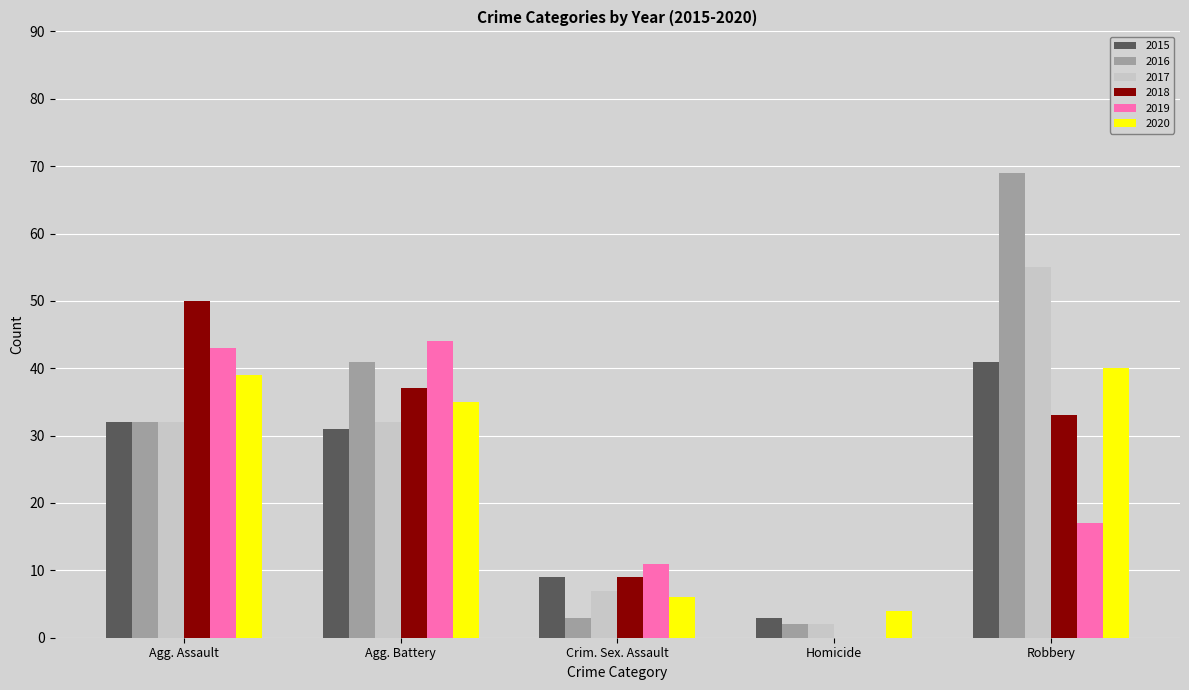

How many groups of bars are there?

5